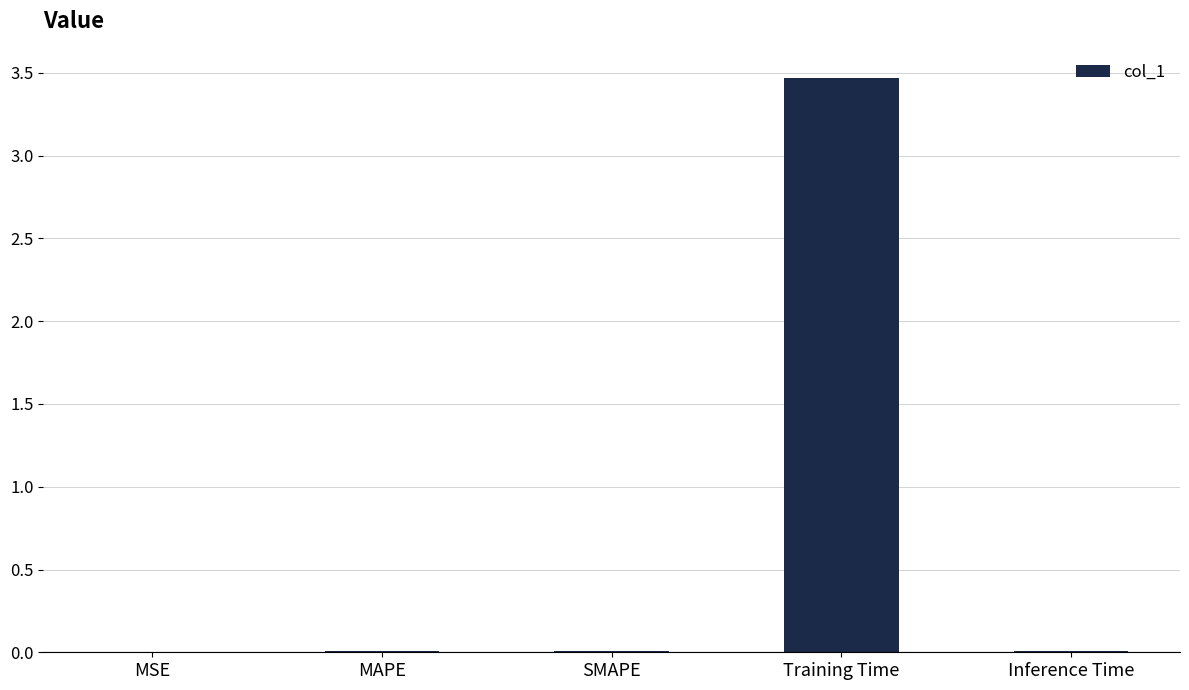

Which has a higher value, Training Time or SMAPE?

Training Time